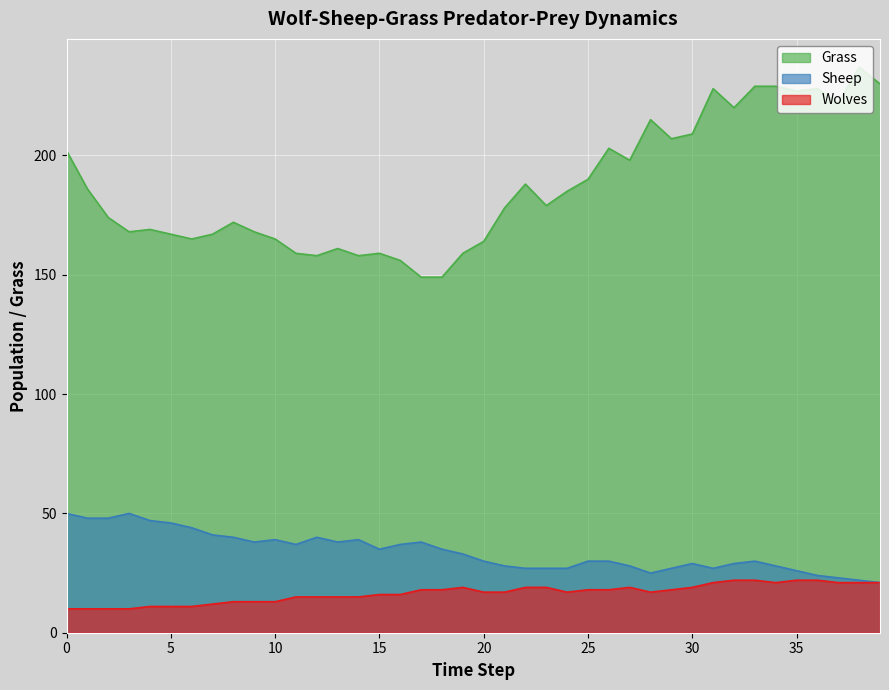

Does the chart display data point markers on the line(s)?

No